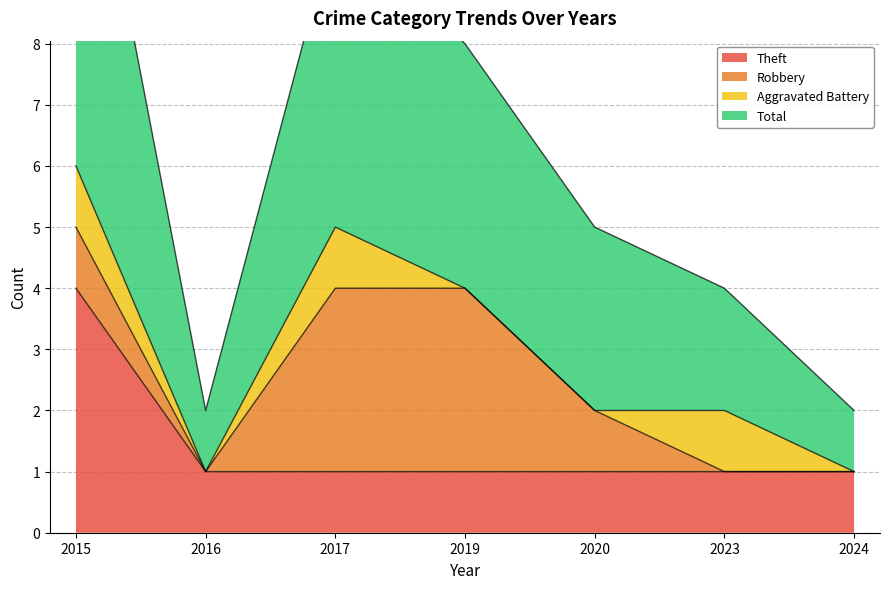

True or false: Theft has a value of 4 at 2015.

True